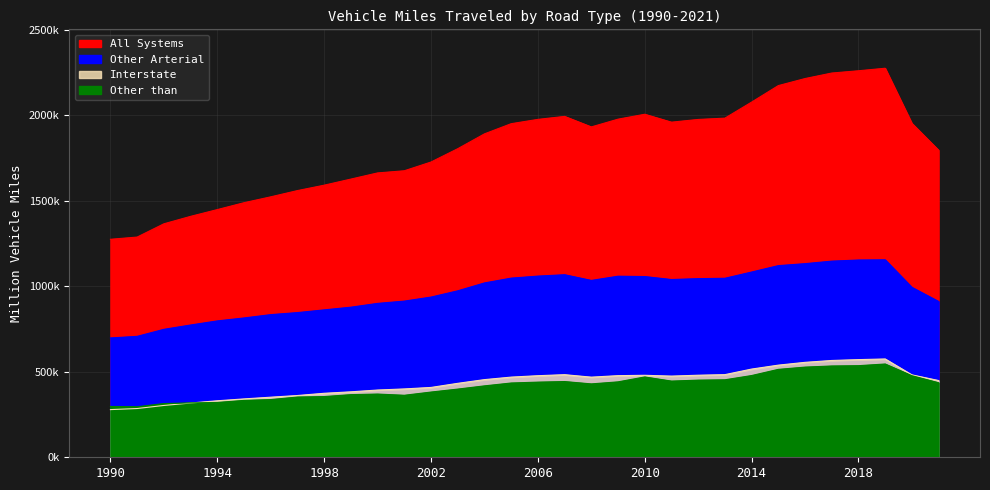

List the labels in order of Other than value, largest first.

2019, 2018, 2017, 2016, 2015, 2014, 2020, 2010, 2013, 2012, 2011, 2007, 2009, 2006, 2021, 2005, 2008, 2004, 2003, 2002, 2000, 1999, 2001, 1998, 1997, 1996, 1995, 1994, 1993, 1992, 1990, 1991